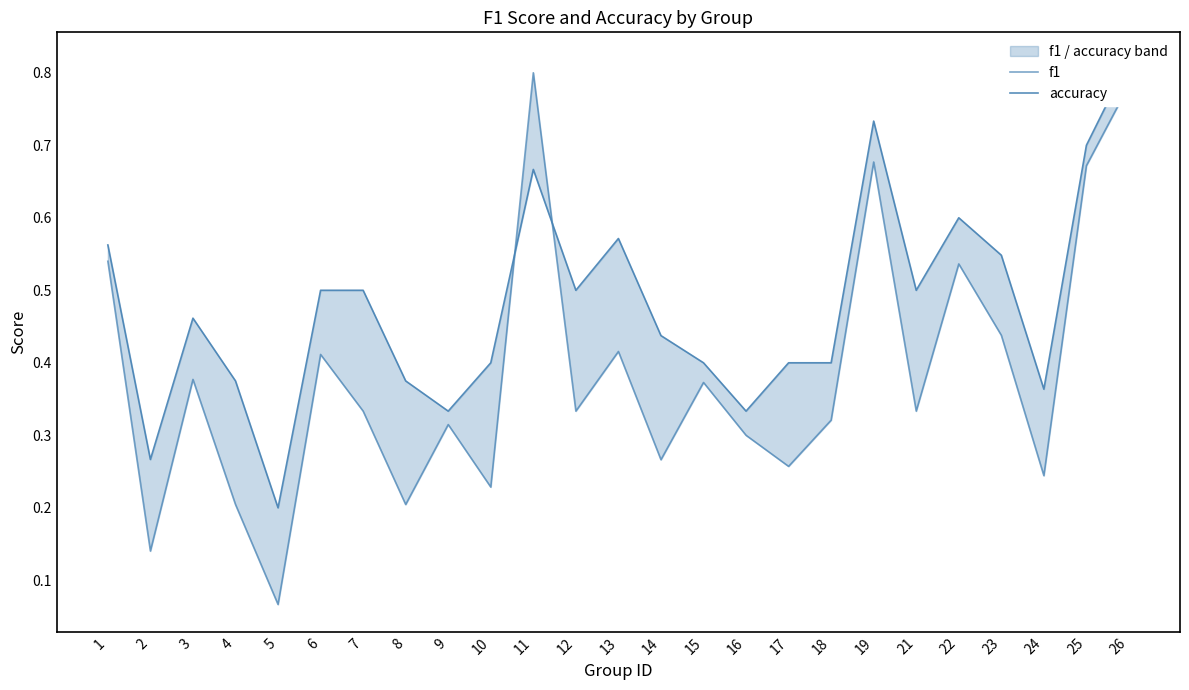

Between 5 and 9, which series saw the biggest shift?

f1